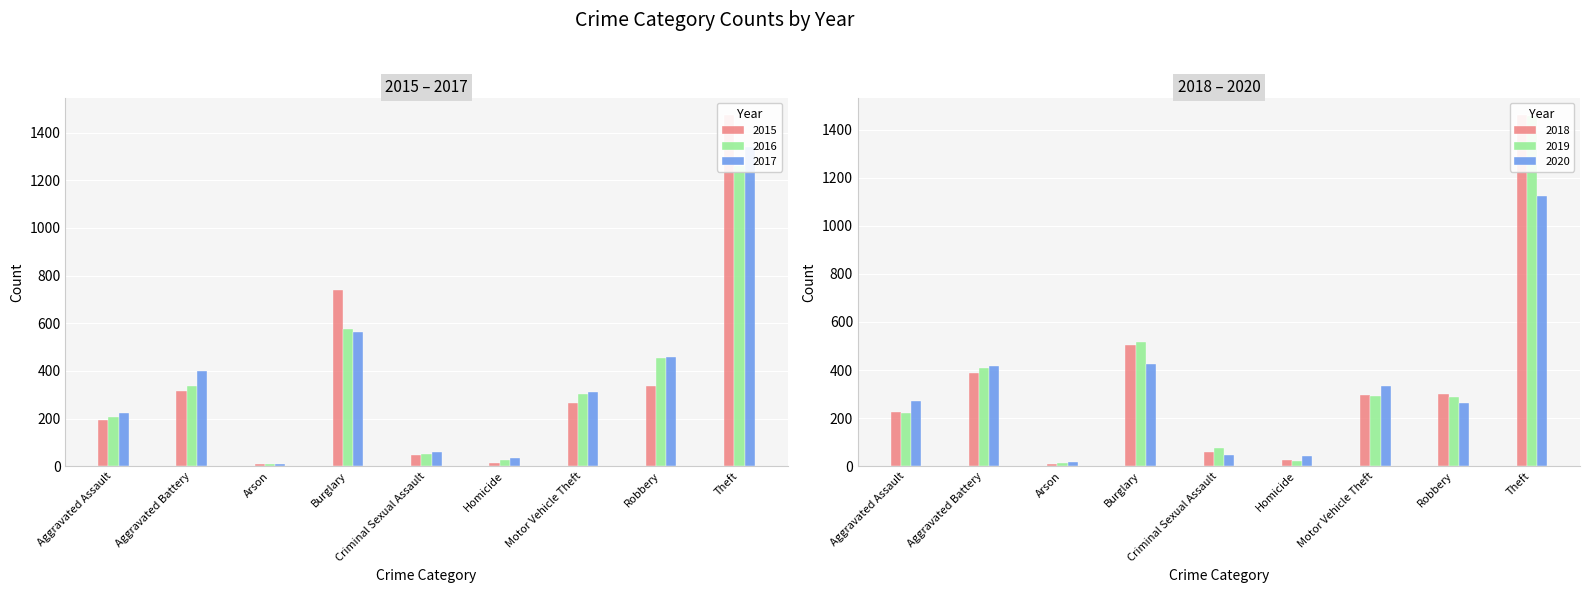

Which series has the largest range (max minus min)?

2015